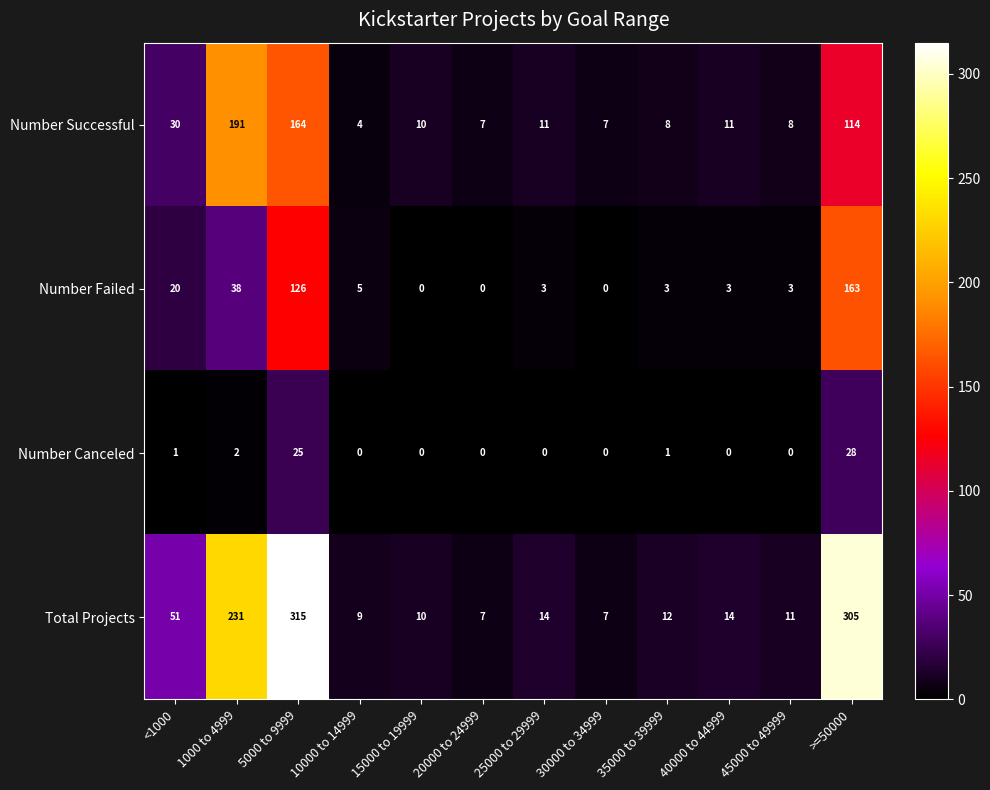

What is the average value of the Number Successful series?

47